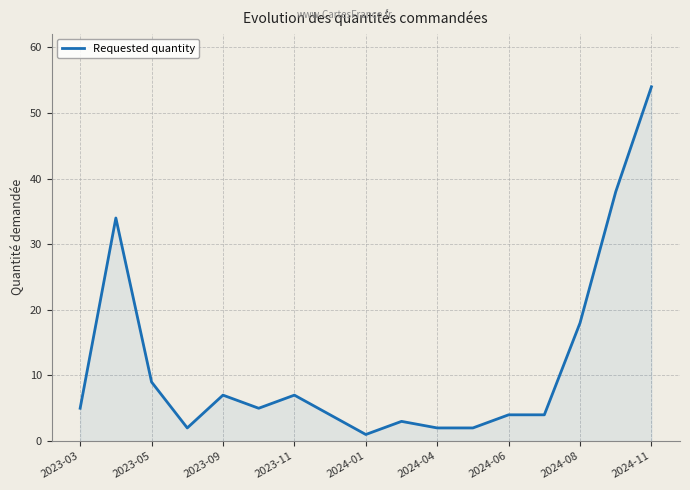

What is the greatest value displayed?

54